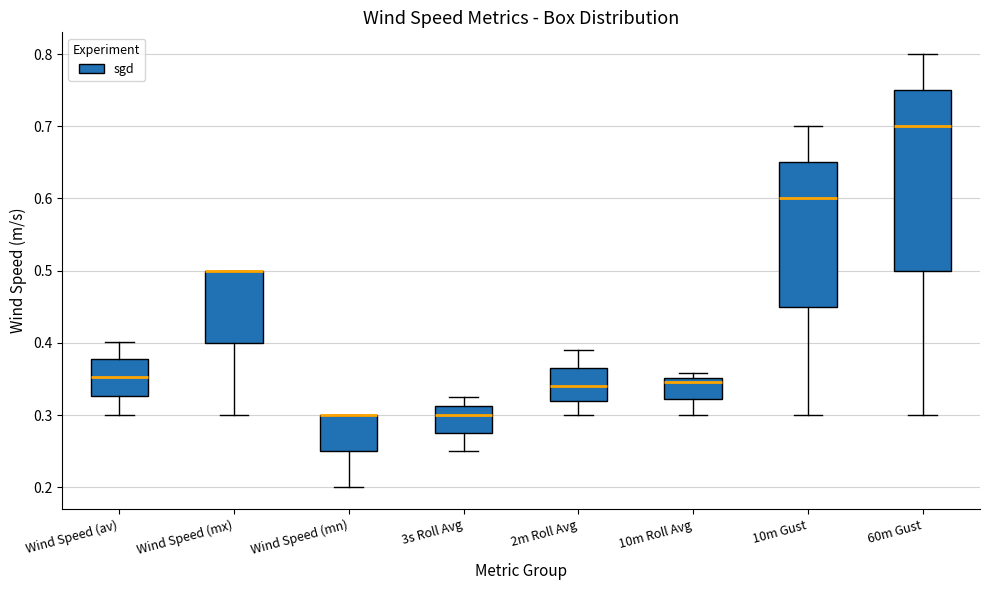

Where does the lower whisker of the box for 10m Roll Avg end on the y-axis? The values are not printed on the chart, so give them approximately, as read against the axis.

0.30